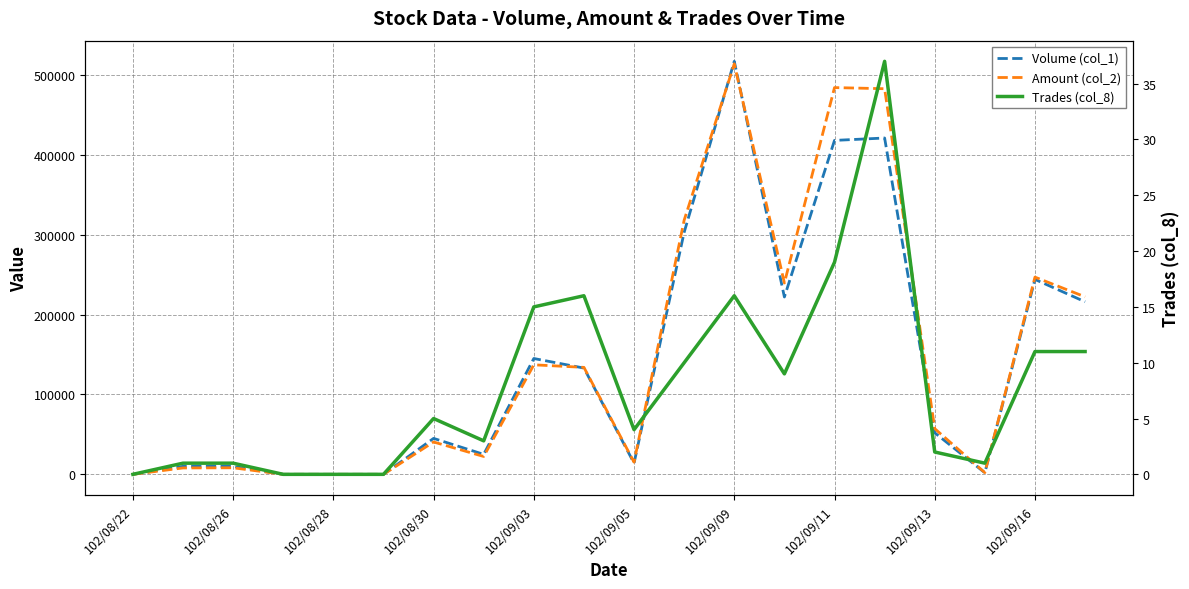

Rank the series at 19 from lowest to highest value.

Trades (col_8), Volume (col_1), Amount (col_2)